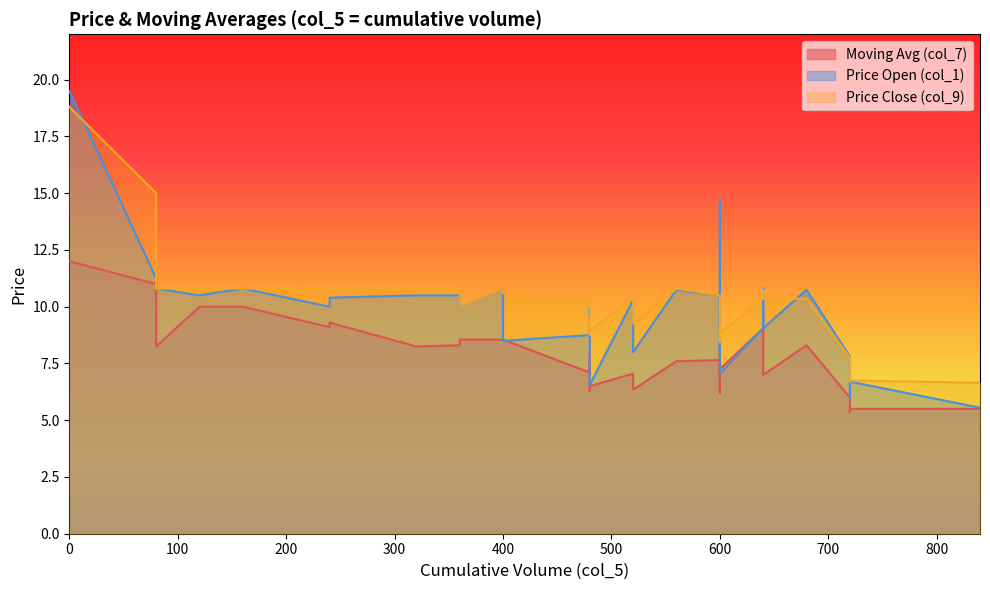

True or false: col_7 and col_9 intersect in this chart.

False